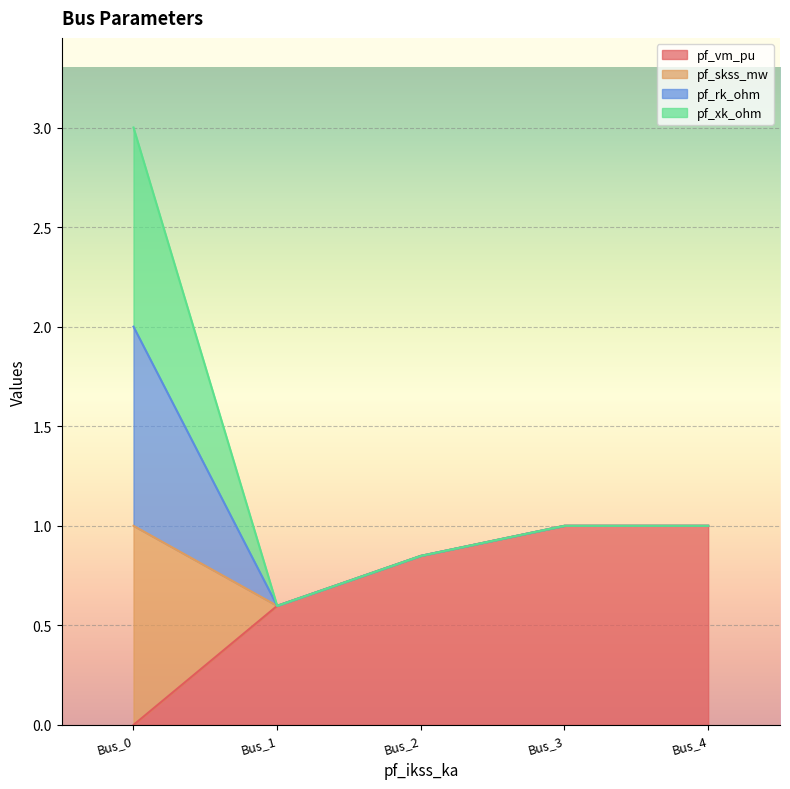

True or false: pf_skss_mw and pf_vm_pu cross at least once.

False